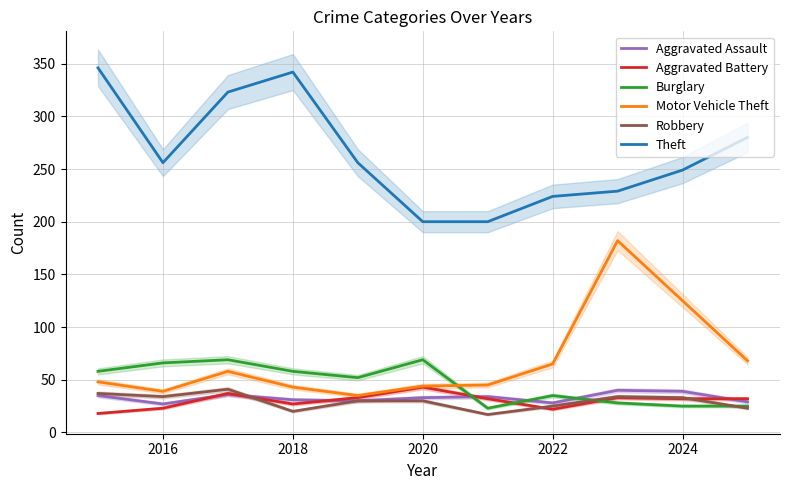

At which label is Motor Vehicle Theft closest to 108?

2024